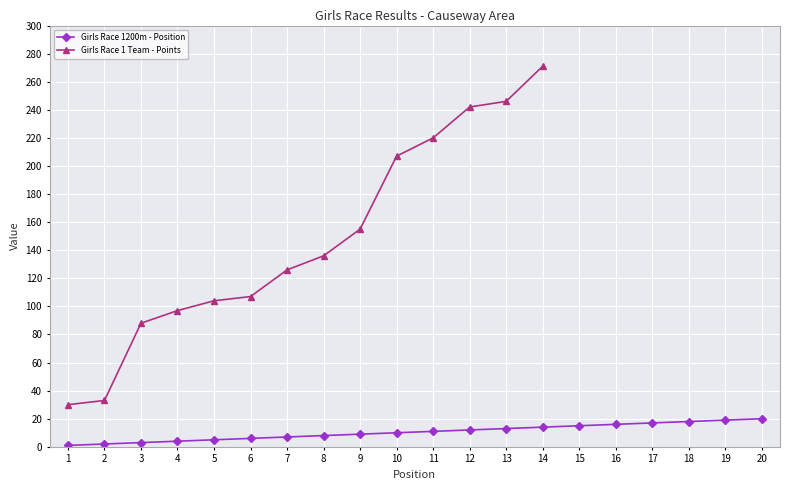

What is the sum of the values at 2 and 6?

8